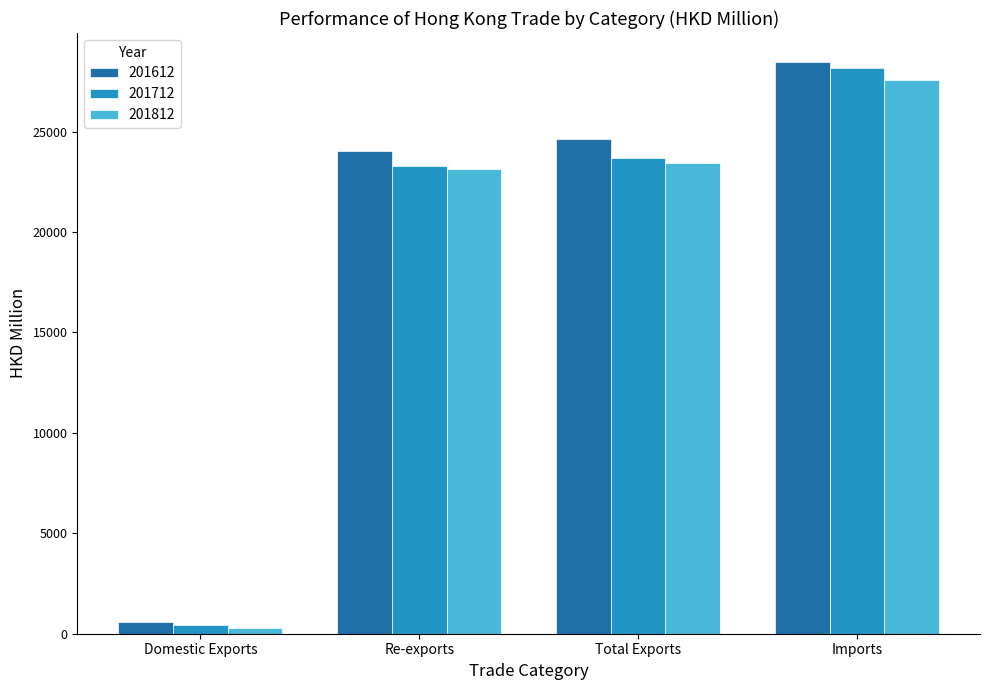

Reading left to right, transcribe all the data shown in this chart.

201612: Domestic Exports=598.8	Re-exports=24025.2	Total Exports=24624.0	Imports=28478.3
201712: Domestic Exports=413.0	Re-exports=23270.0	Total Exports=23683.0	Imports=28183.9
201812: Domestic Exports=298.1	Re-exports=23149.8	Total Exports=23447.9	Imports=27582.2